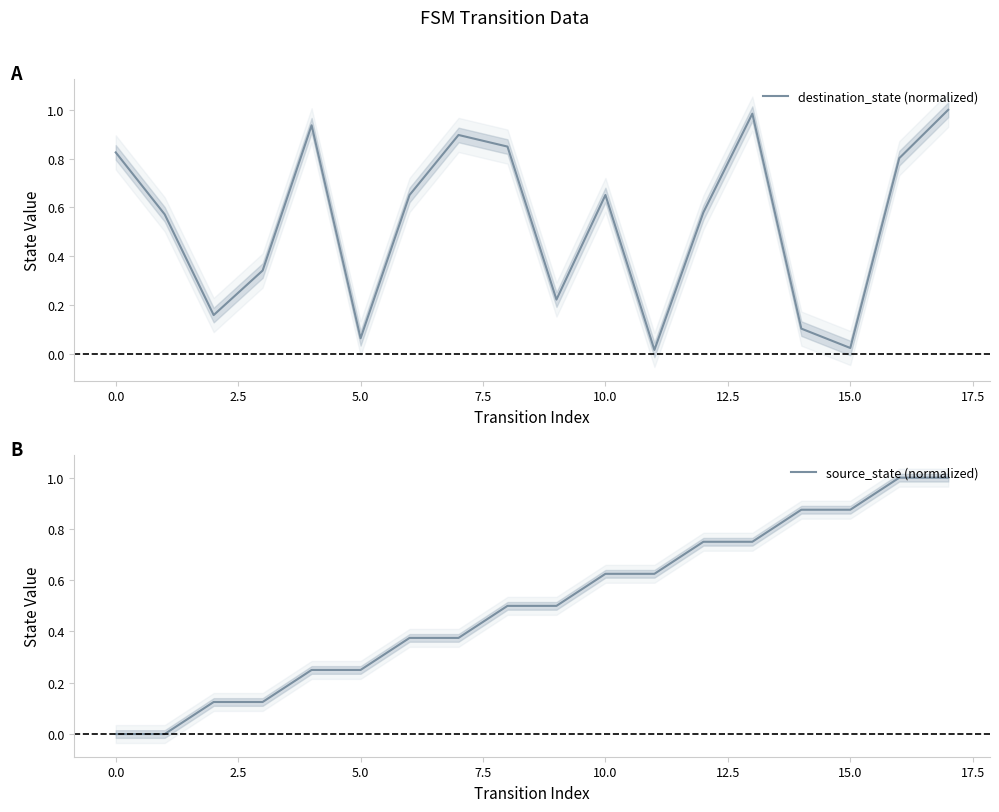

Is it true that source_state (normalized) equals 0.1 at 10.0?

False